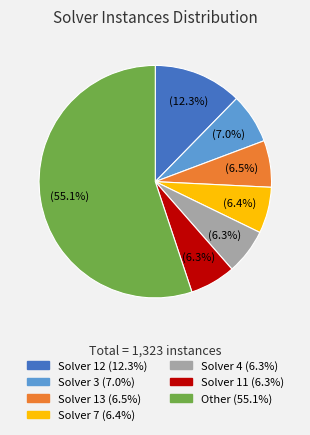

Does any single category account for the majority?

Yes